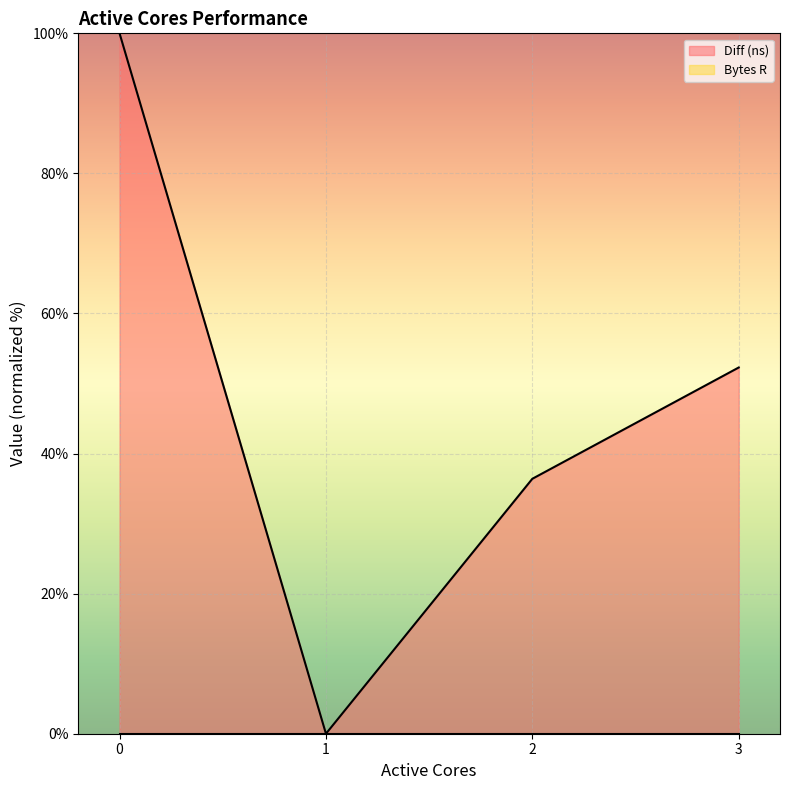

How many positive values are there?

3